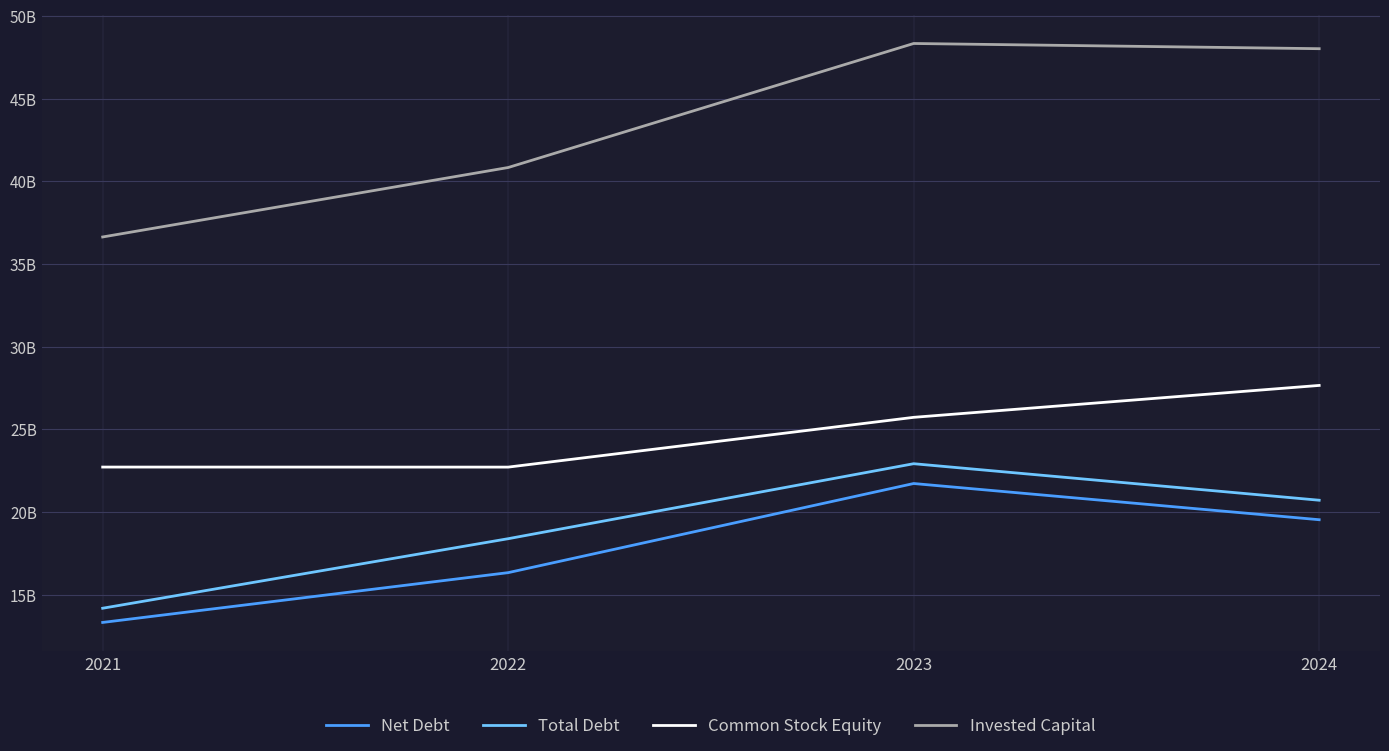

Rank the categories by Total Debt value from lowest to highest.

2021, 2022, 2024, 2023